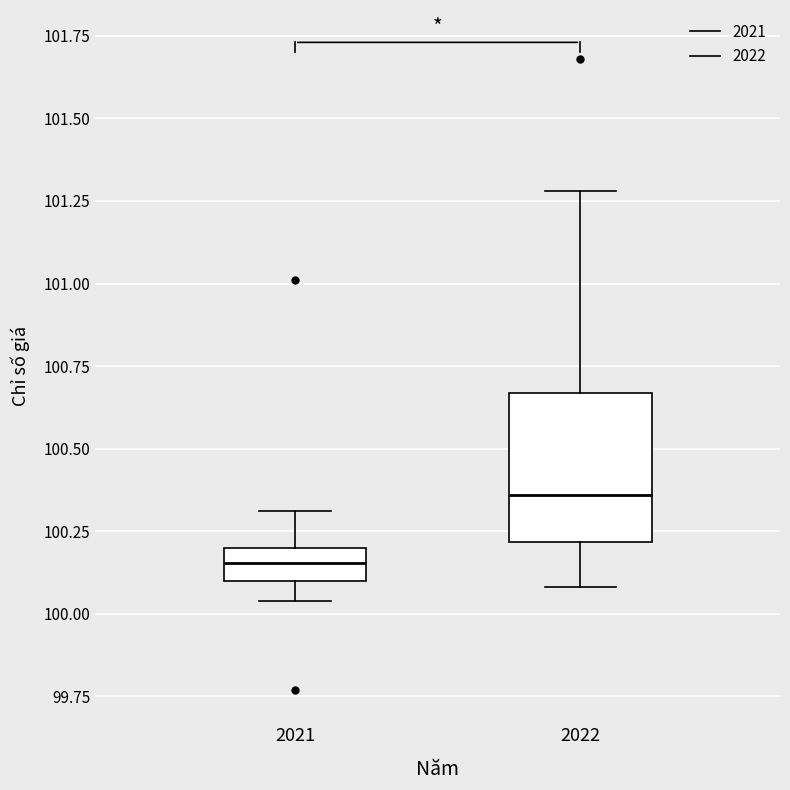

Reading left to right, transcribe this box plot: for each box, give where its median line is, the range the box spans, and where its two whiskers end, as read against the y-axis. The values are not printed on the chart, so give them approximately, as read against the axis.

2021: median 100.15, box 100.10 to 100.20, whiskers 100.05 to 100.30
2022: median 100.35, box 100.20 to 100.65, whiskers 100.10 to 101.30